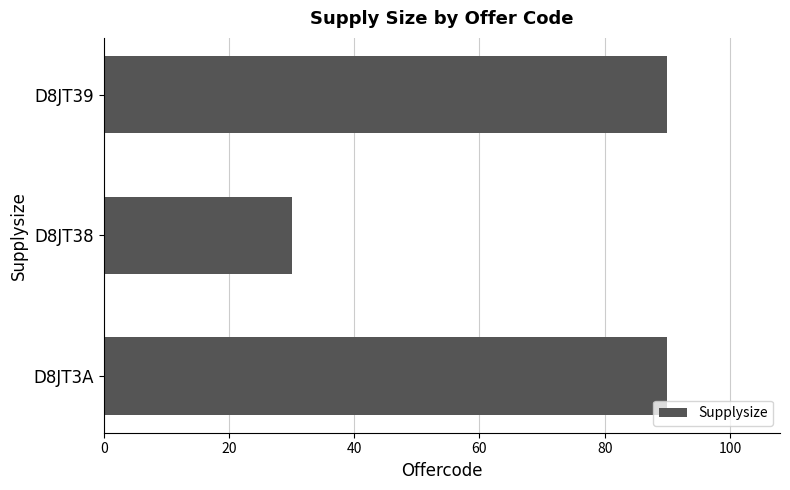

Count the values in the range 30 to 90.

3